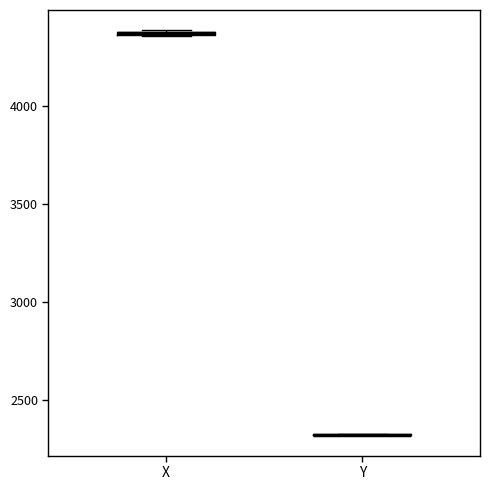

Where is the lower edge of the box for X on the y-axis? The values are not printed on the chart, so give them approximately, as read against the axis.

4350